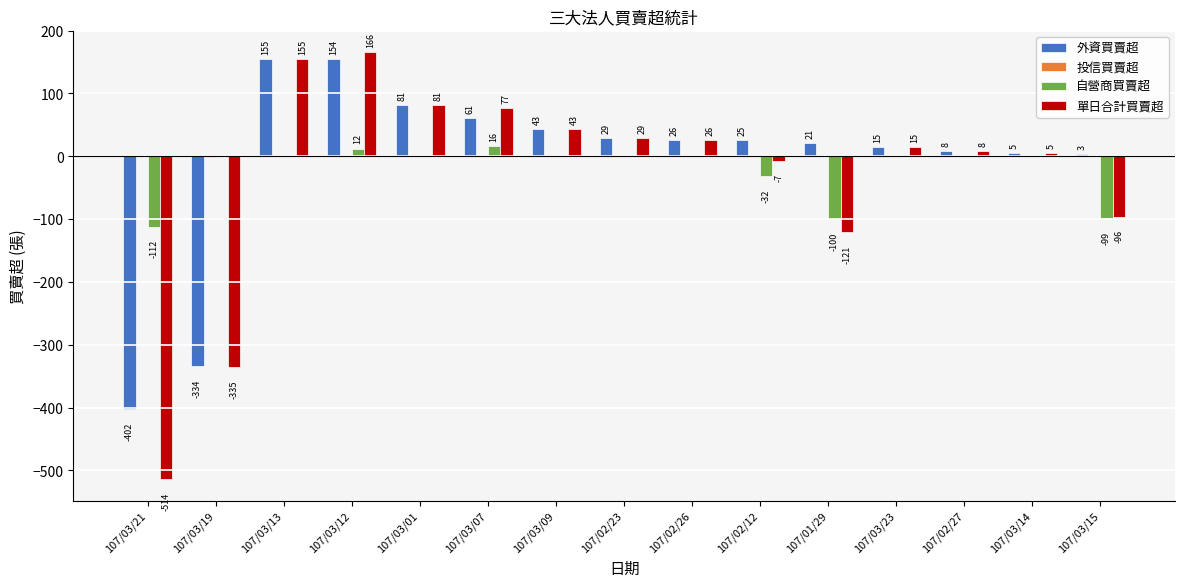

True or false: 自營商買賣超 has a value of -176 at 107/01/29.

False